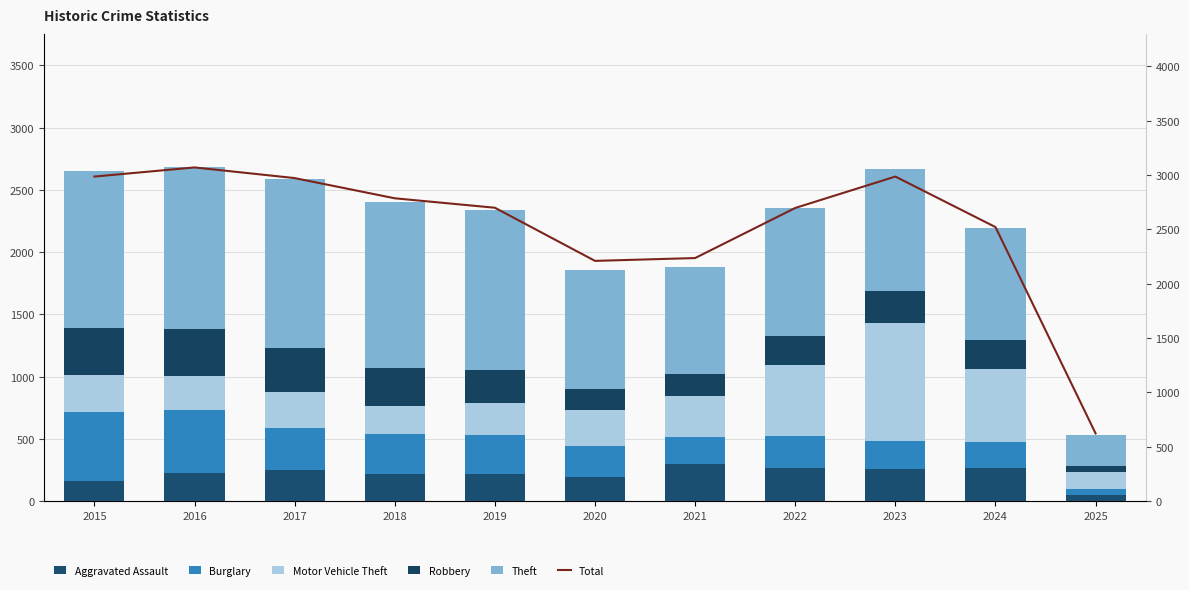

At which category is the sum across all series the highest?

2016